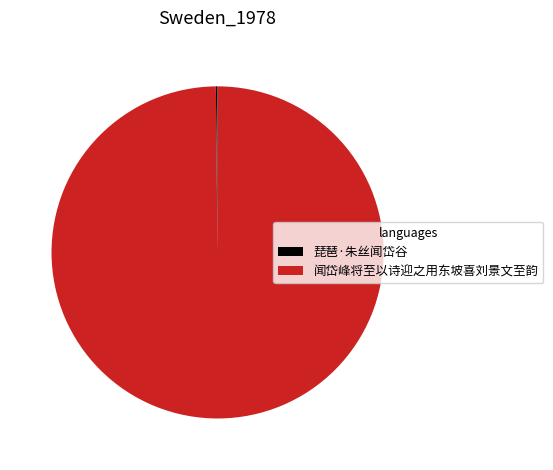

True or false: 闻岱峰将至以诗迎之用东坡喜刘景文至韵 accounts for 100% of the total.

True